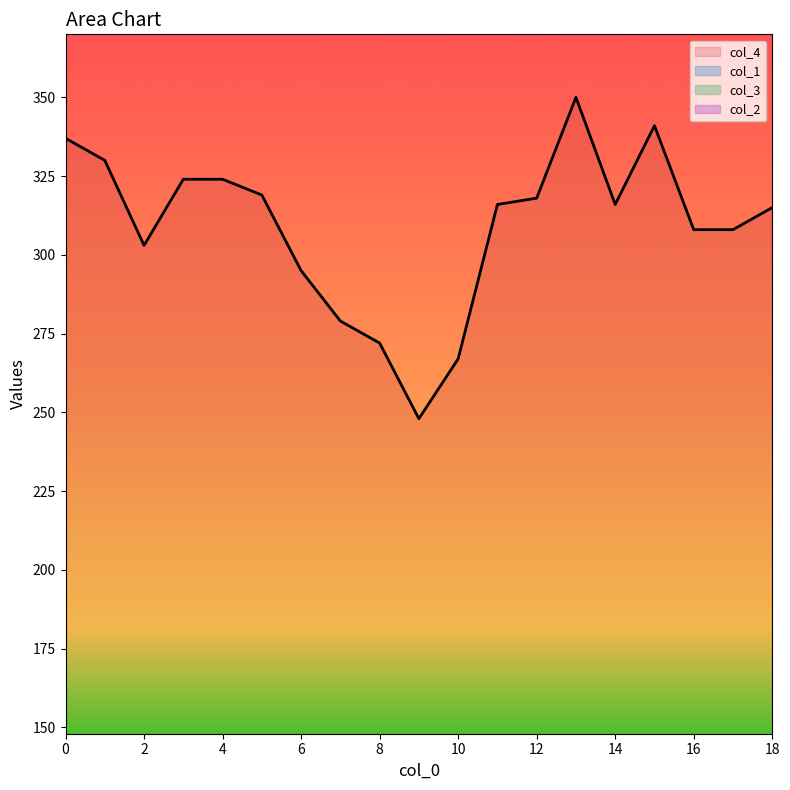

Where is the first local maximum for col_1?

2